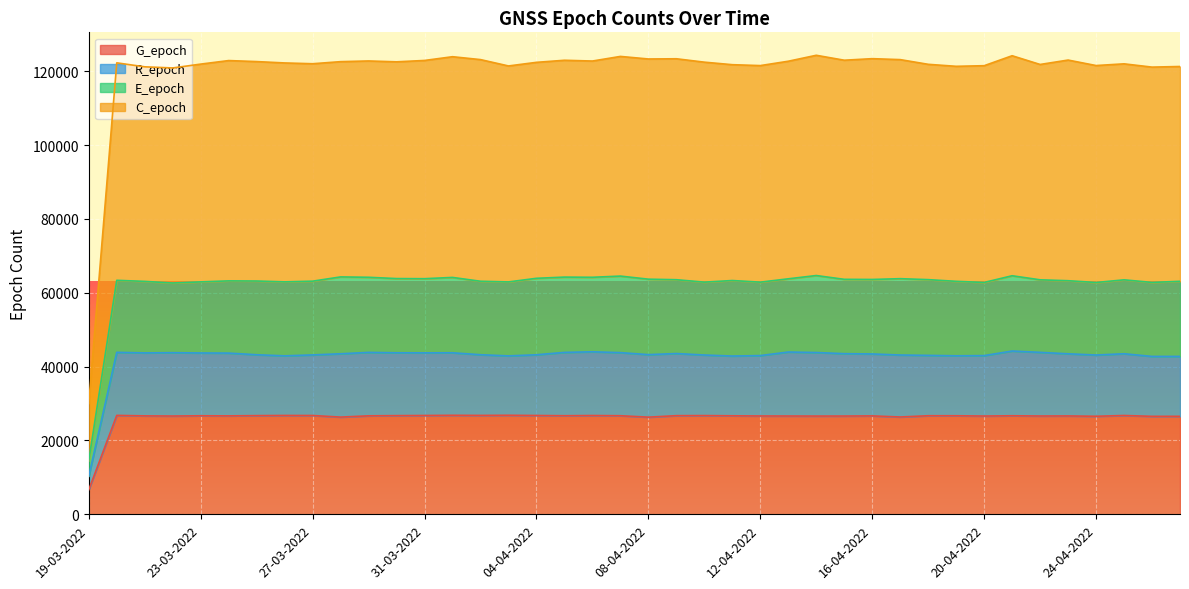

What is the label of the 11th point from the left?

29-03-2022